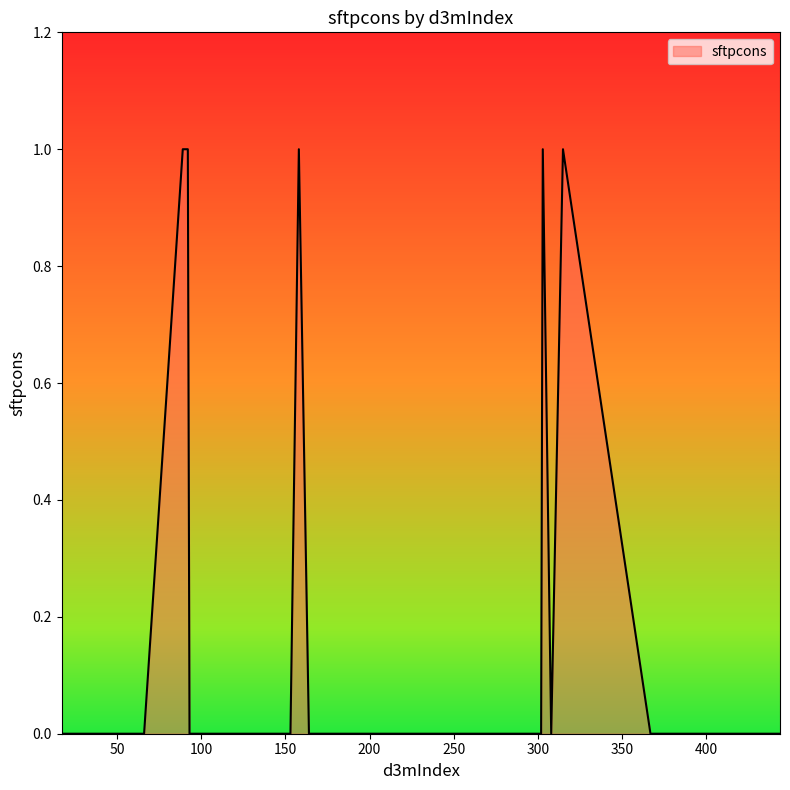

Reading left to right, transcribe all the data shown in this chart.

0	0	0	0	0	0	1	0	0	0	1	0	0	0	1	0	0	0	0	0	1	0	0	1	0	0	0	0	0	0	0	0	0	0	0	0	0	0	0	0